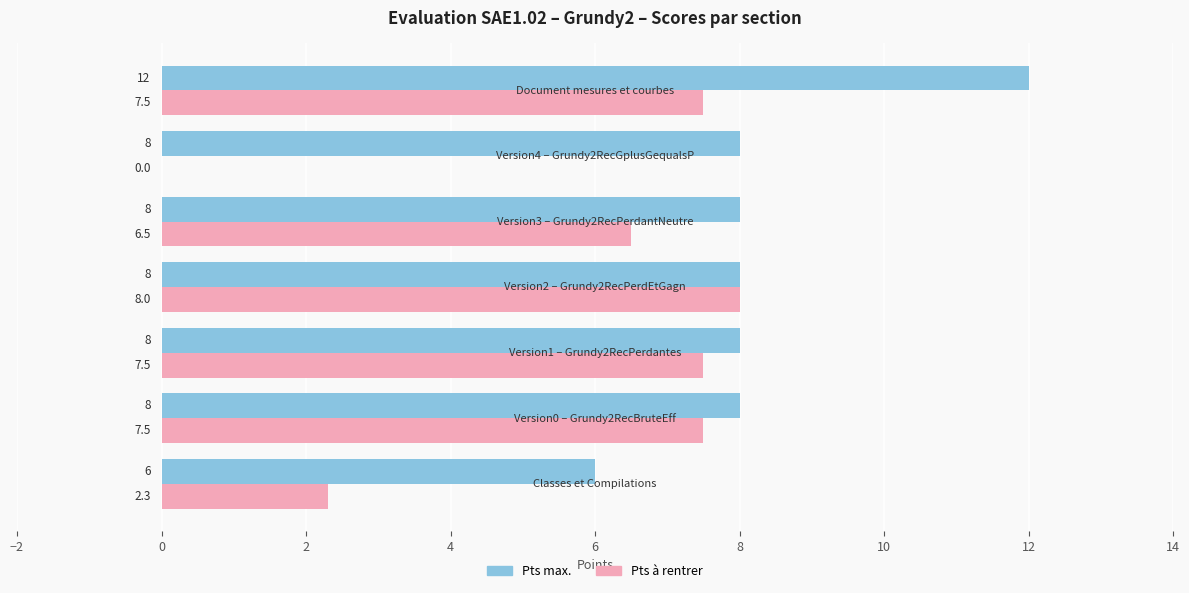

What is the maximum value for Pts à rentrer?

8.0